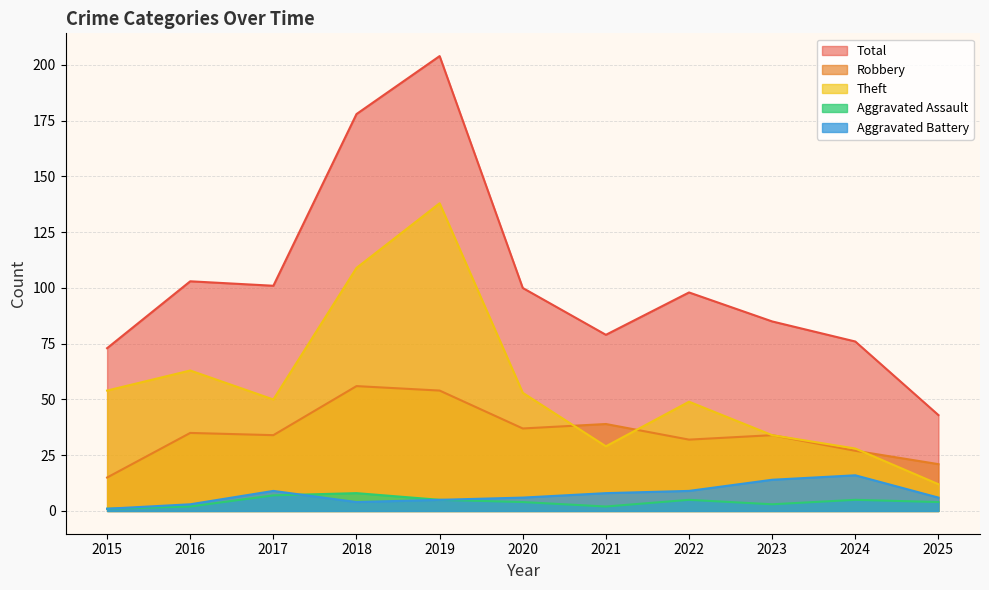

What is the difference between the highest and lowest values at 2022?

93